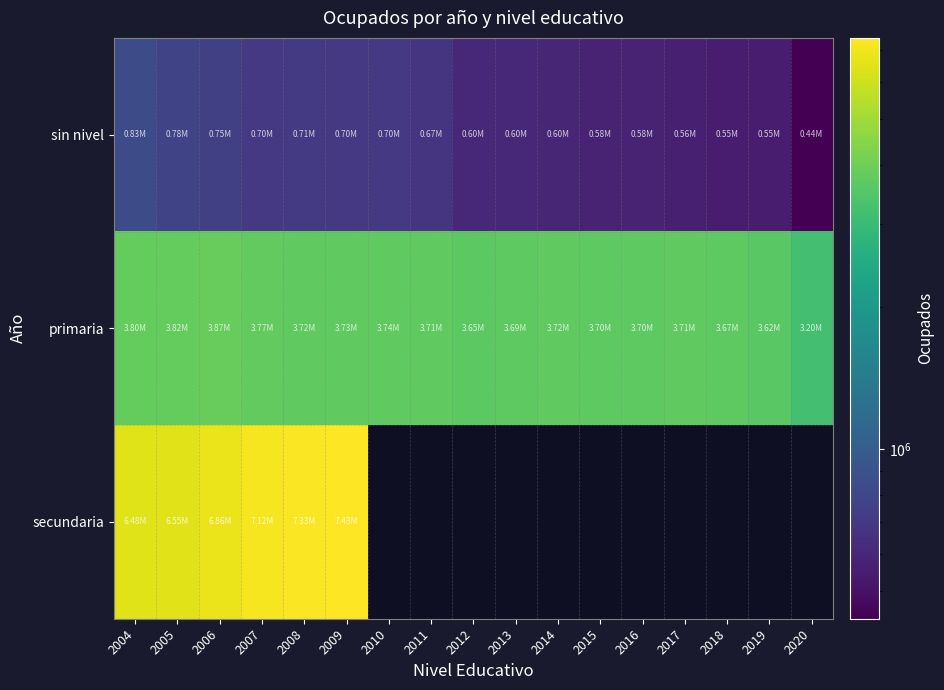

How many data points does each series have?

17